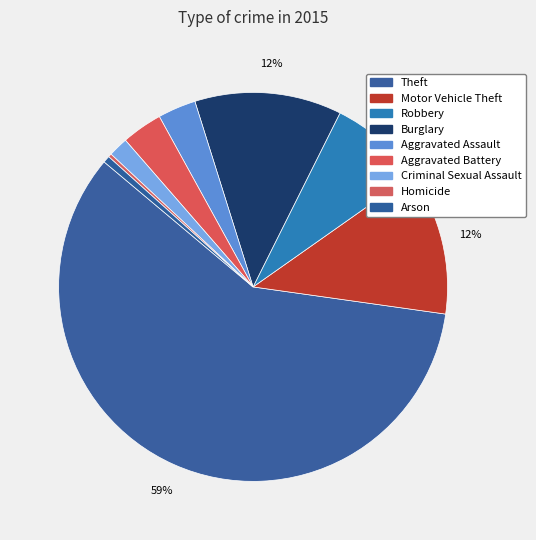

How many slices are in this pie chart?

9